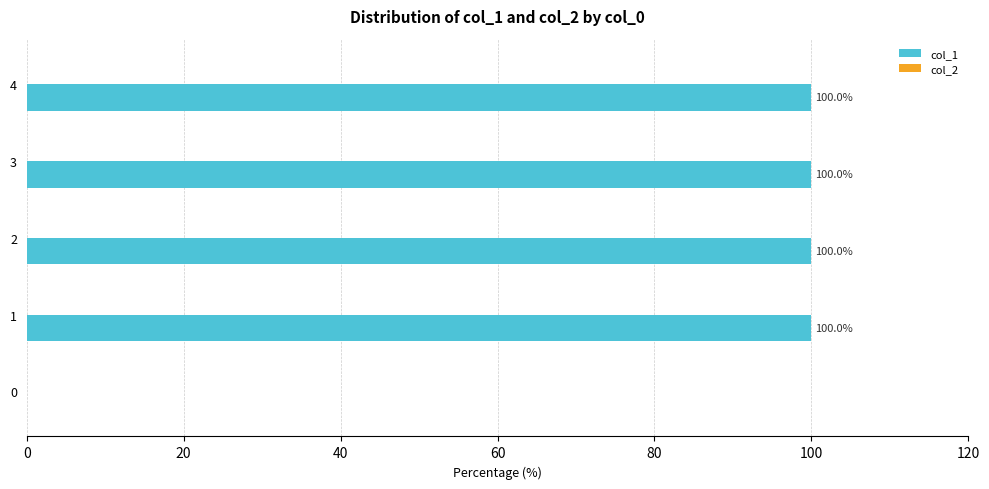

What is the change in value from 0 to 1?

+100